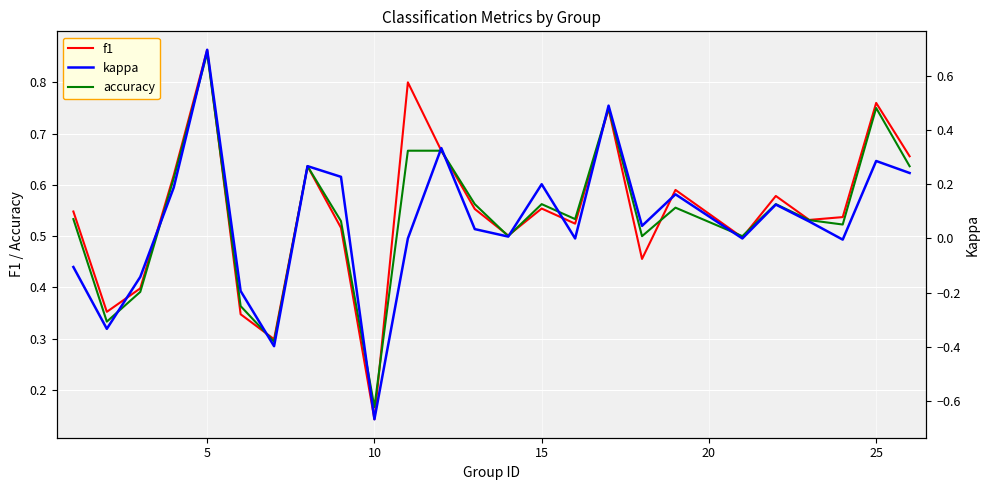

Where is the first local maximum for accuracy?

5